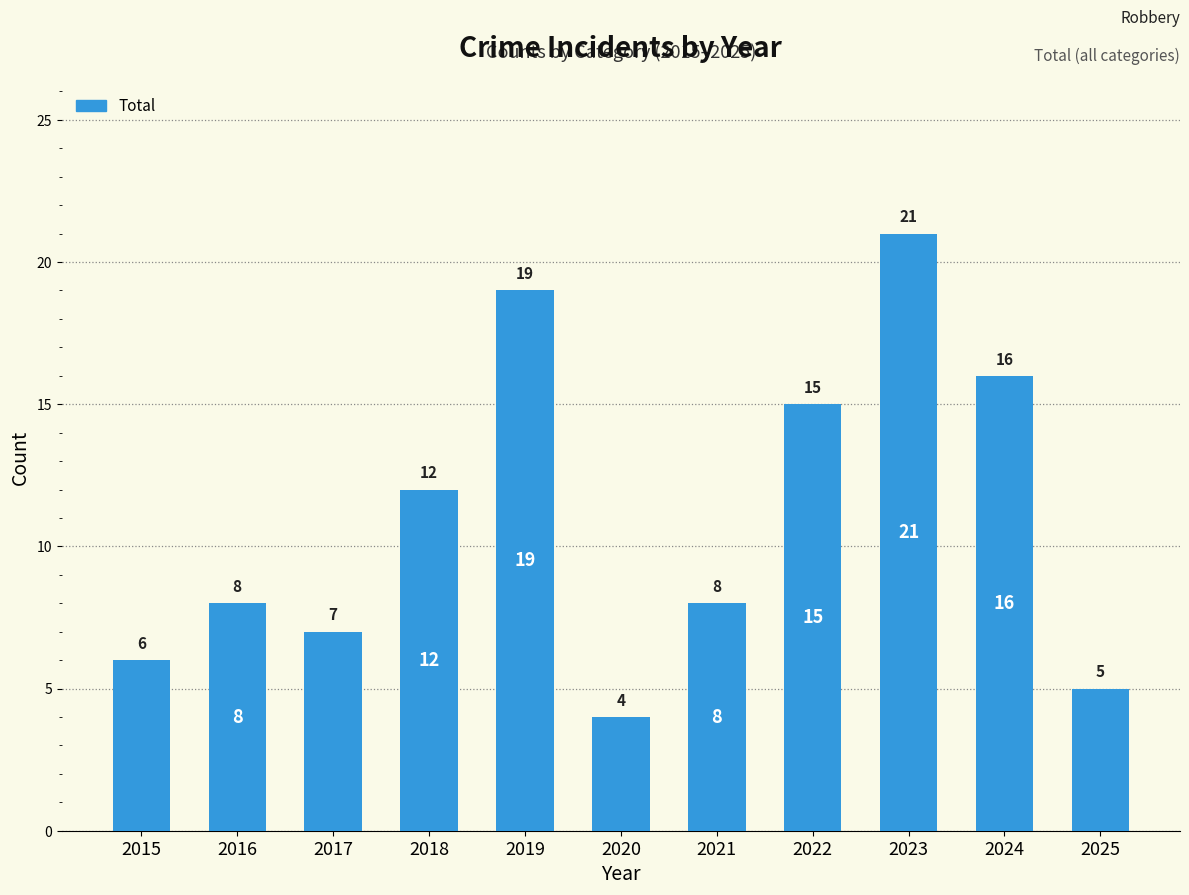

Reading left to right, extract all data points from this chart.

6	8	7	12	19	4	8	15	21	16	5